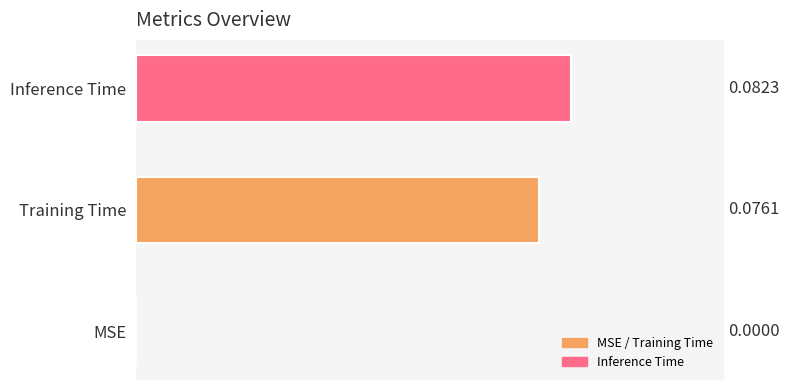

Where is the data nearest to the value 0?

MSE